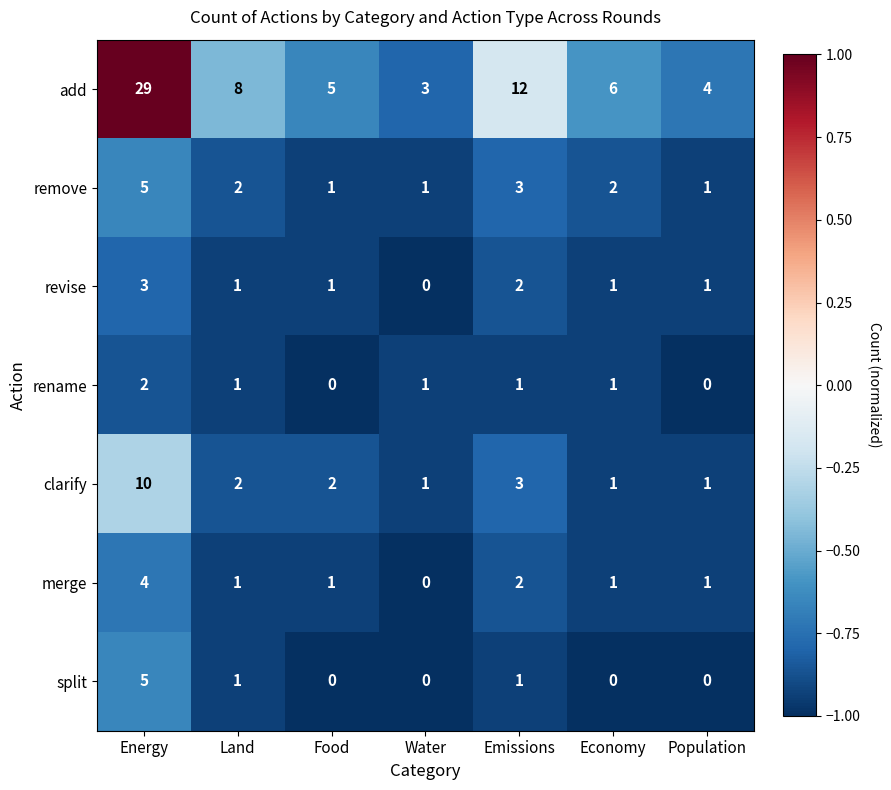

Is it true that revise equals 1 at Emissions?

False